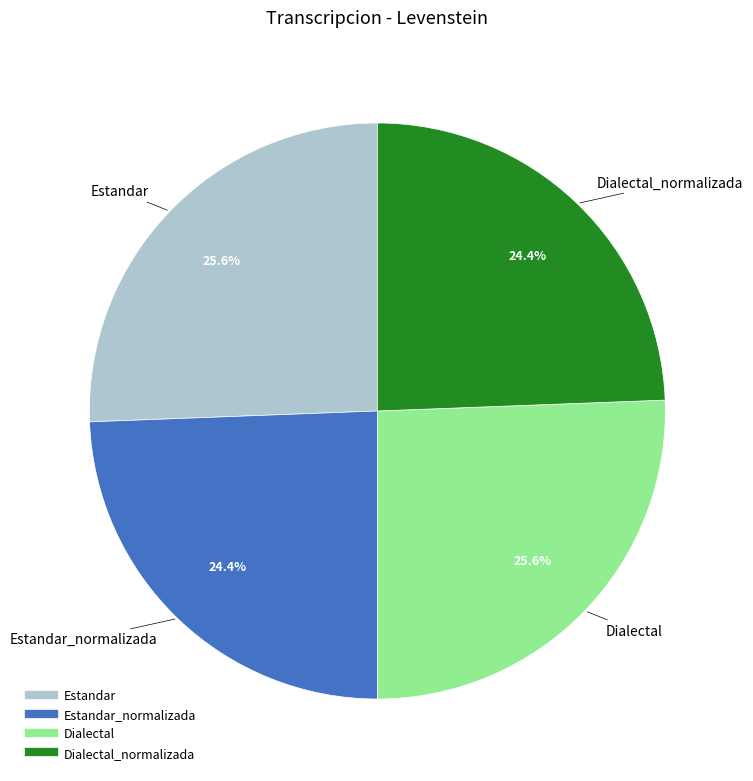

Is there a majority slice in this chart?

No